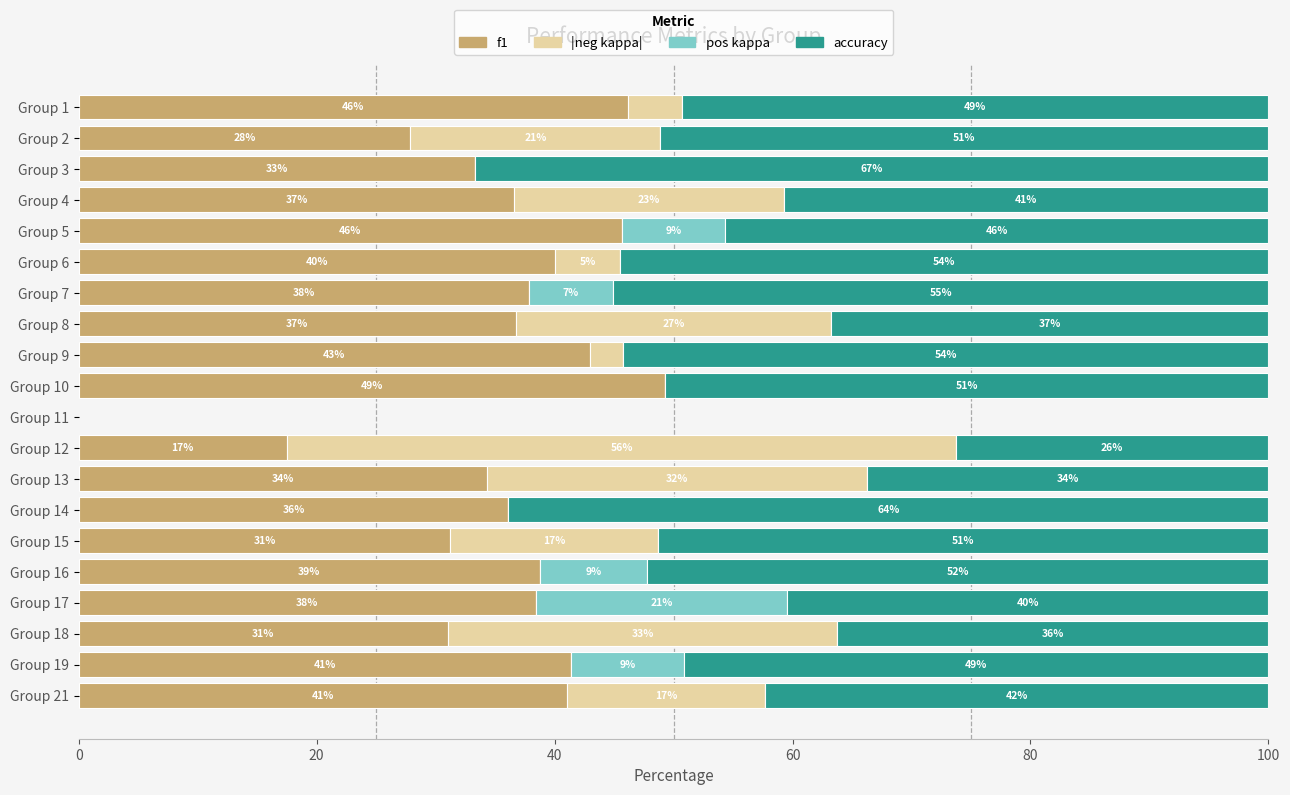

The value of f1 at Group 1 is 46.1. True or false?

True